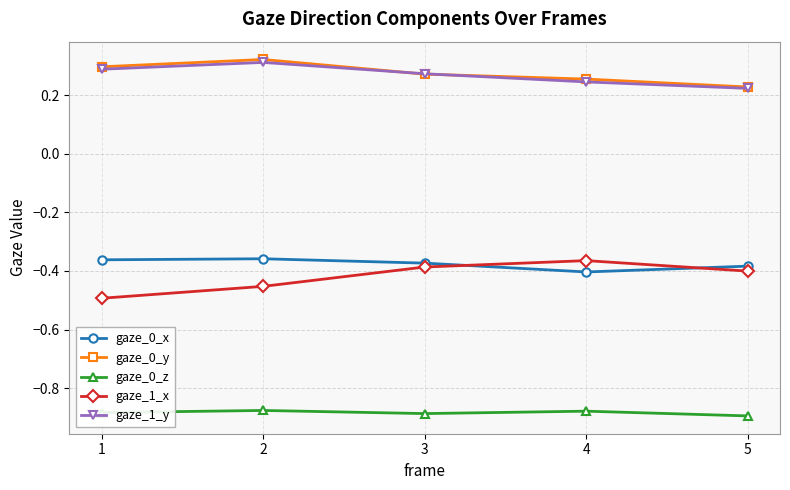

Which category has the lowest value in the gaze_0_y series?

5